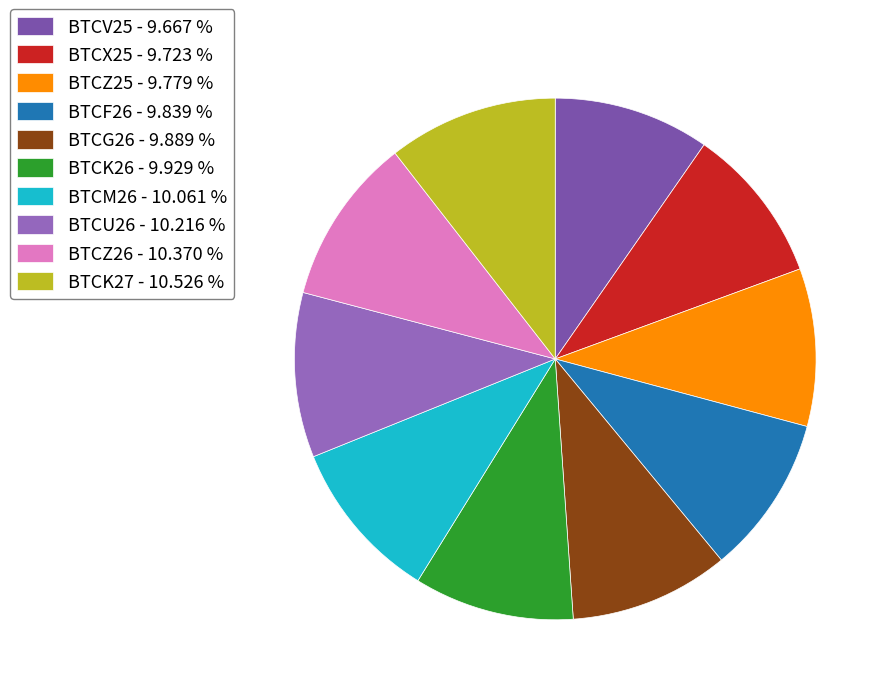

To the nearest percent, what is the difference between the BTCZ26 and BTCV25 slice percentages?

1%